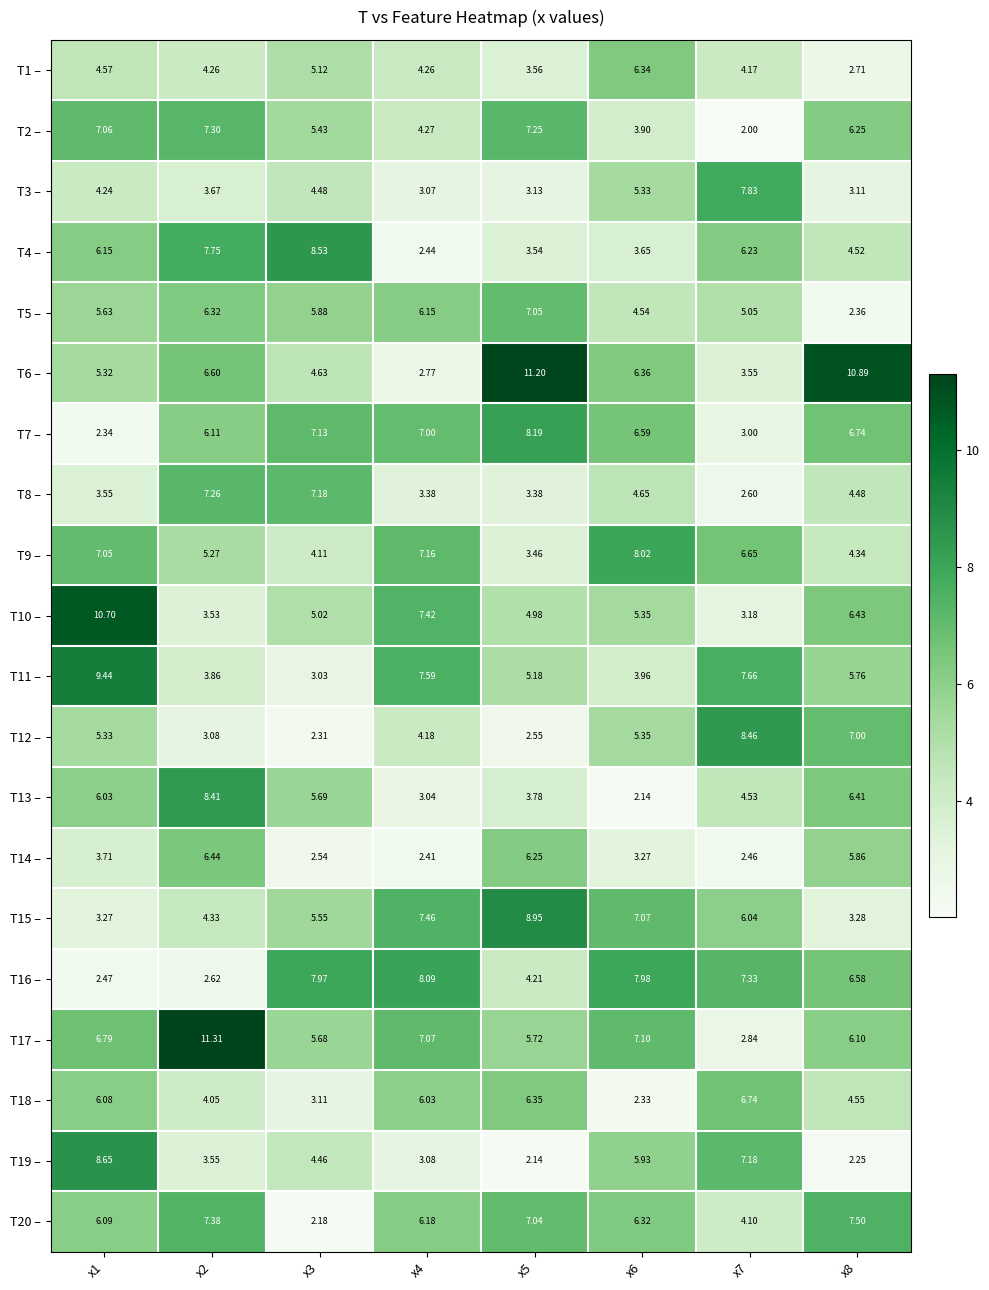

How many distinct data groups are displayed?

20